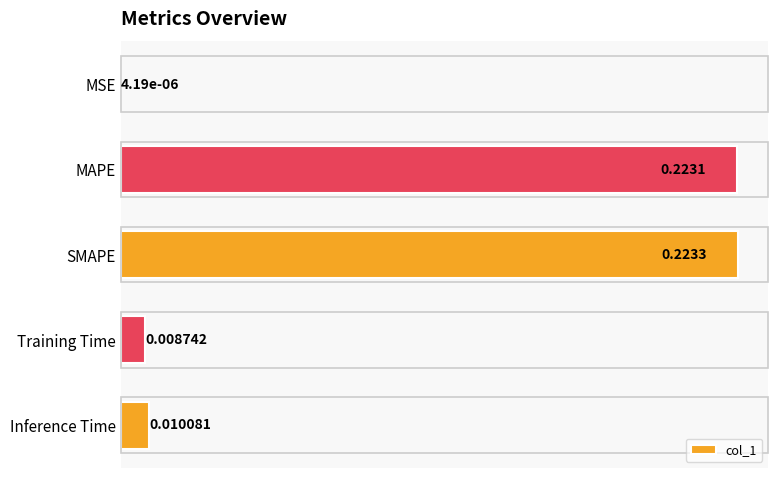

Does the chart contain stacked bars?

No